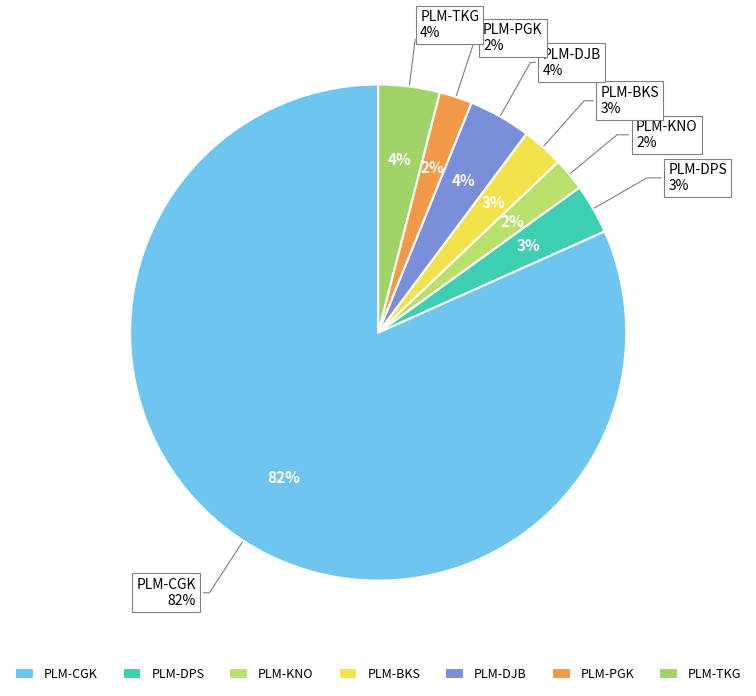

What is the ratio of the value at PLM-TKG to the value at PLM-DJB?

1.0